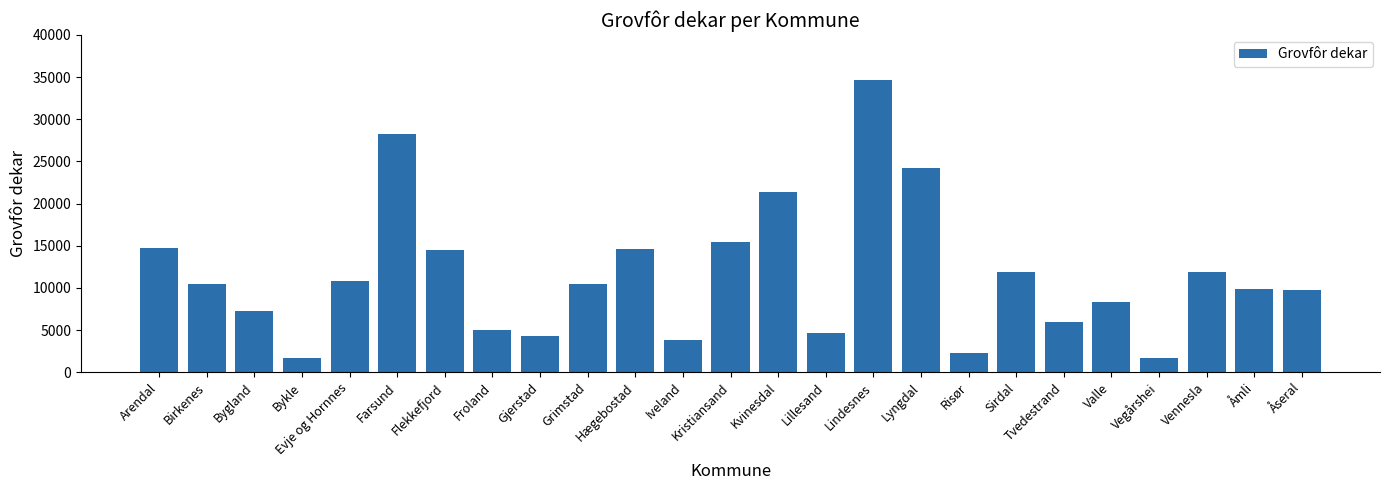

What is the greatest value displayed?

34612